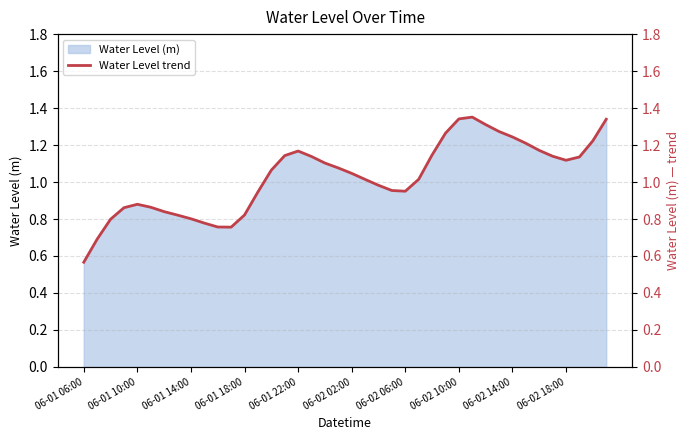

What is the sum of the values at 19 and 12?

1.9